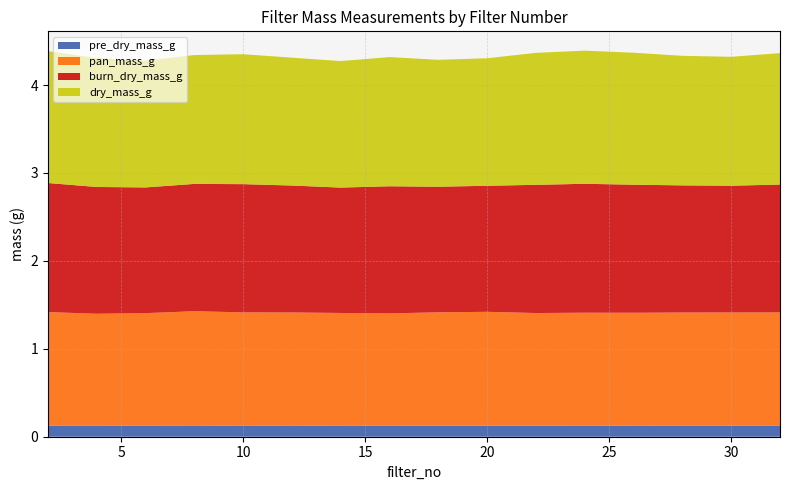

Reading left to right, what are all the values shown in this chart?

pre_dry_mass_g: 0.1	0.1	0.1	0.1	0.1	0.1	0.1	0.1	0.1	0.1	0.1	0.1	0.1	0.1	0.1	0.1
pan_mass_g: 1.3	1.3	1.3	1.3	1.3	1.3	1.3	1.3	1.3	1.3	1.3	1.3	1.3	1.3	1.3	1.3
burn_dry_mass_g: 1.5	1.4	1.4	1.4	1.5	1.4	1.4	1.4	1.4	1.4	1.5	1.5	1.5	1.4	1.4	1.5
dry_mass_g: 1.5	1.5	1.4	1.5	1.5	1.5	1.4	1.5	1.4	1.5	1.5	1.5	1.5	1.5	1.5	1.5